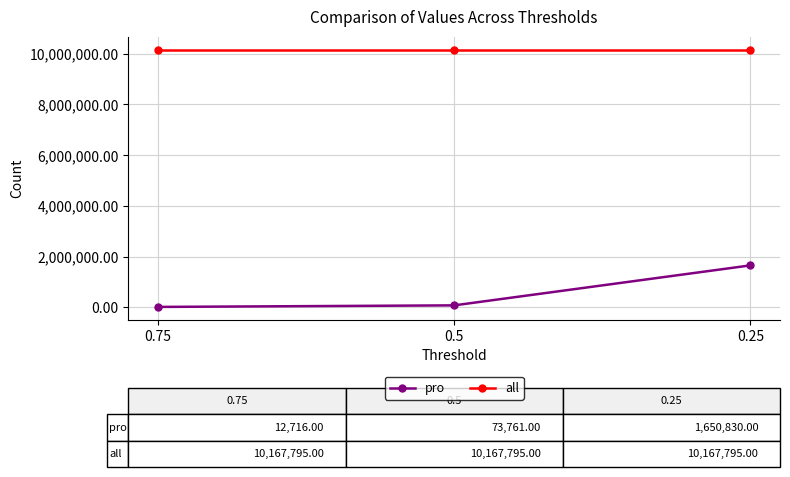

What are all the series names shown in the legend?

pro, all